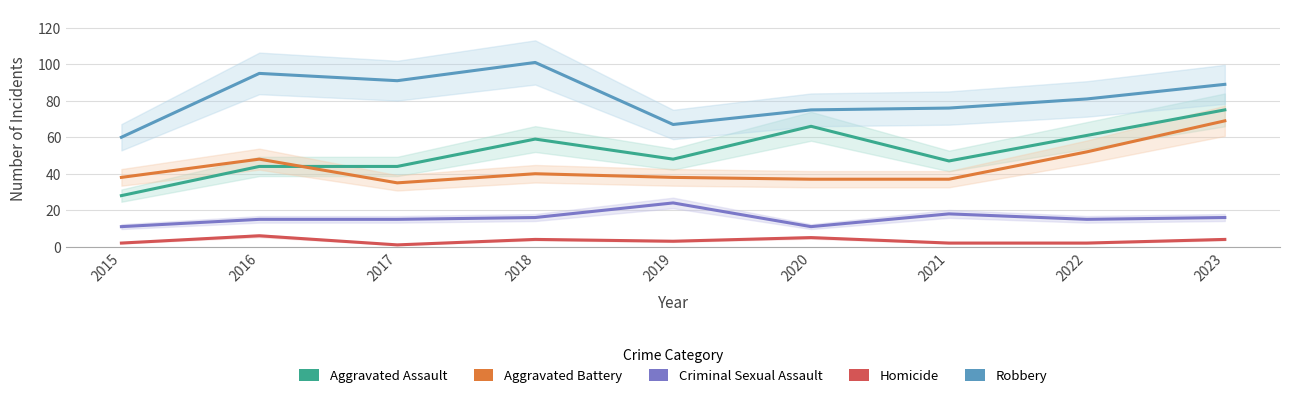

True or false: Aggravated Battery and Criminal Sexual Assault cross at least once.

False